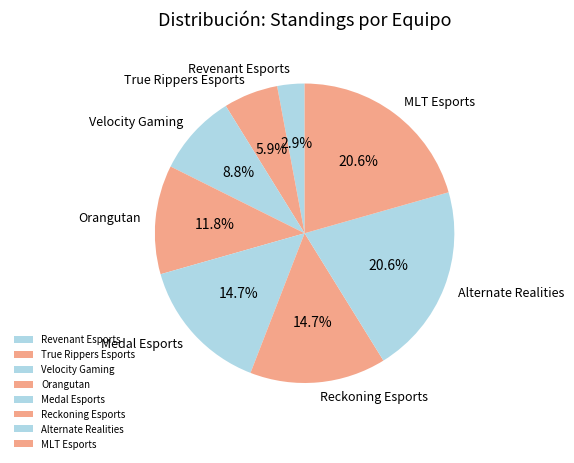

Does any single category account for the majority?

No